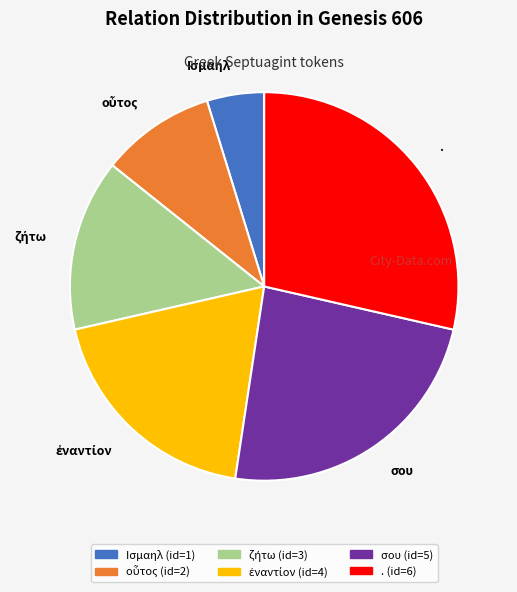

Does any single category account for the majority?

No